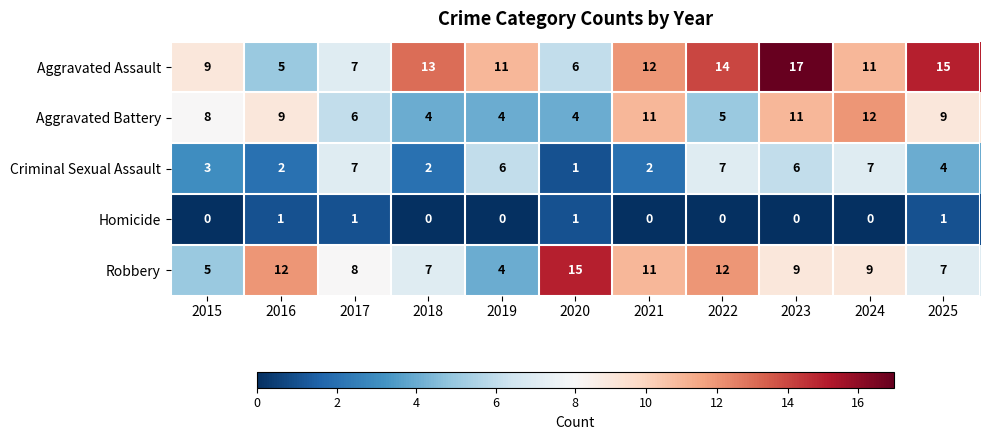

True or false: Homicide has a value of 0 at 2025.

False